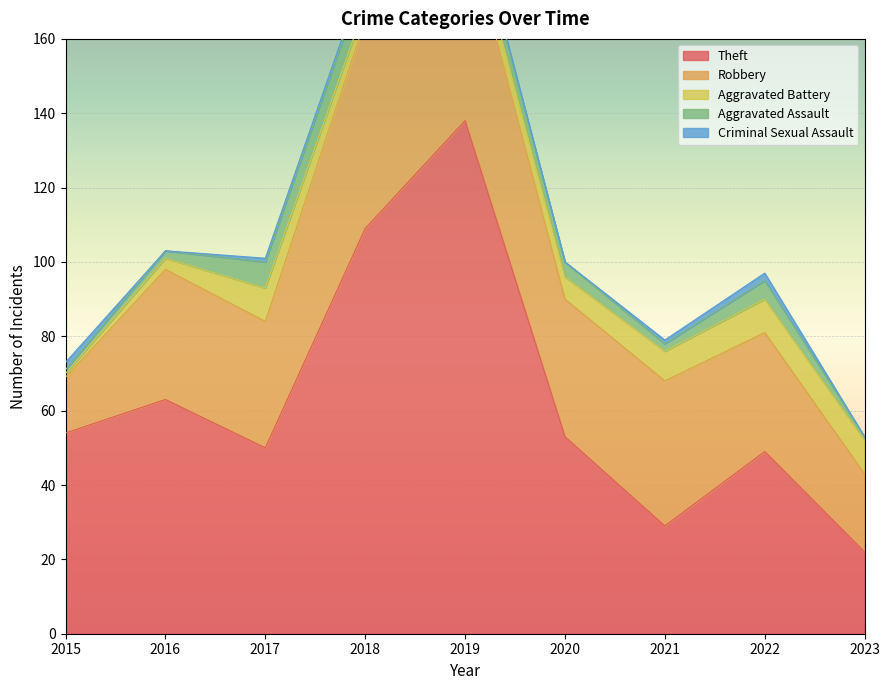

How many lines are shown in the chart?

5